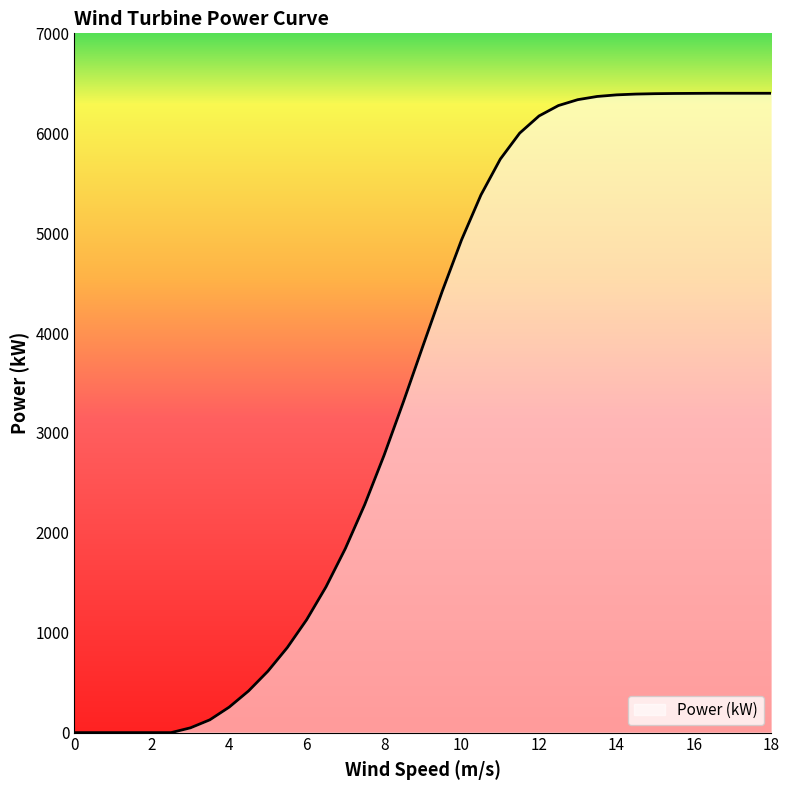

What is the difference between the maximum and minimum values?

6400